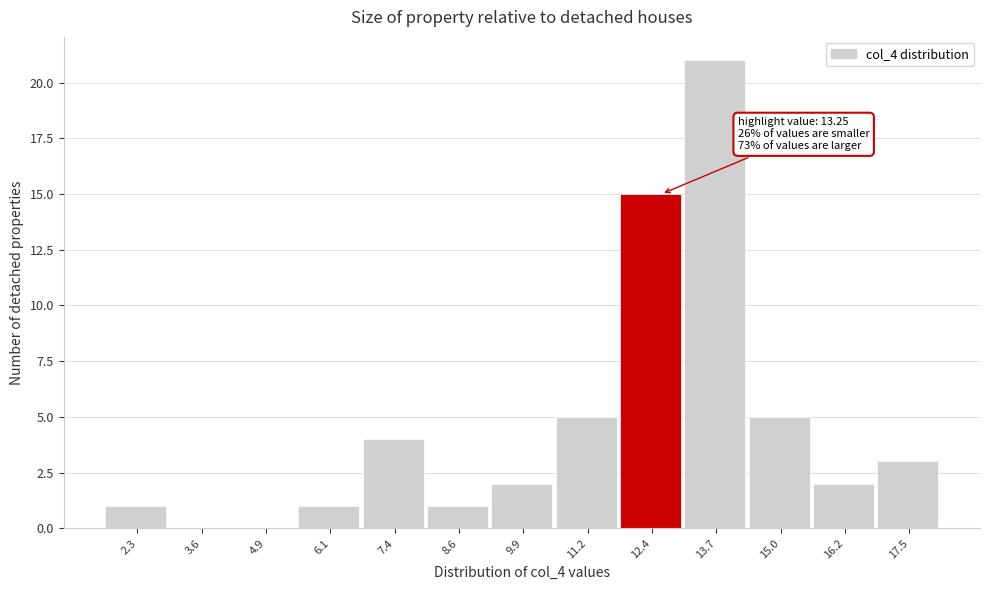

Reading left to right, what are all the values shown in this chart?

2.3=1	3.6=0	4.9=0	6.1=1	7.4=4	8.6=1	9.9=2	11.2=5	12.4=15	13.7=21	15.0=5	16.2=2	17.5=3